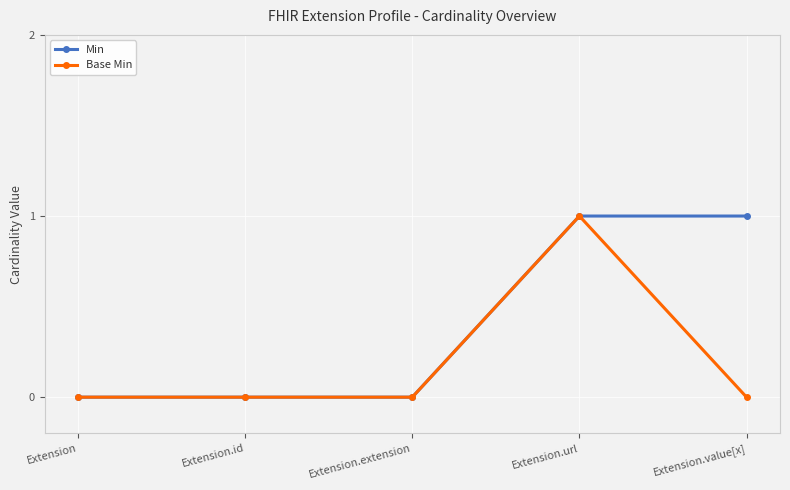

How many distinct data groups are displayed?

2